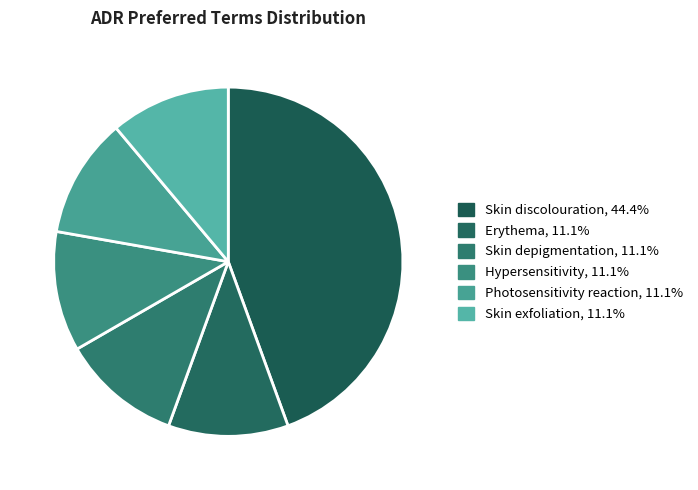

To the nearest percent, what percentage of the pie is Erythema?

11%